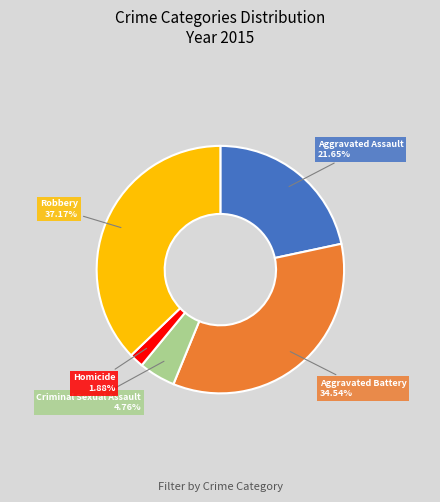

To the nearest percent, what portion does Criminal Sexual Assault represent?

5%